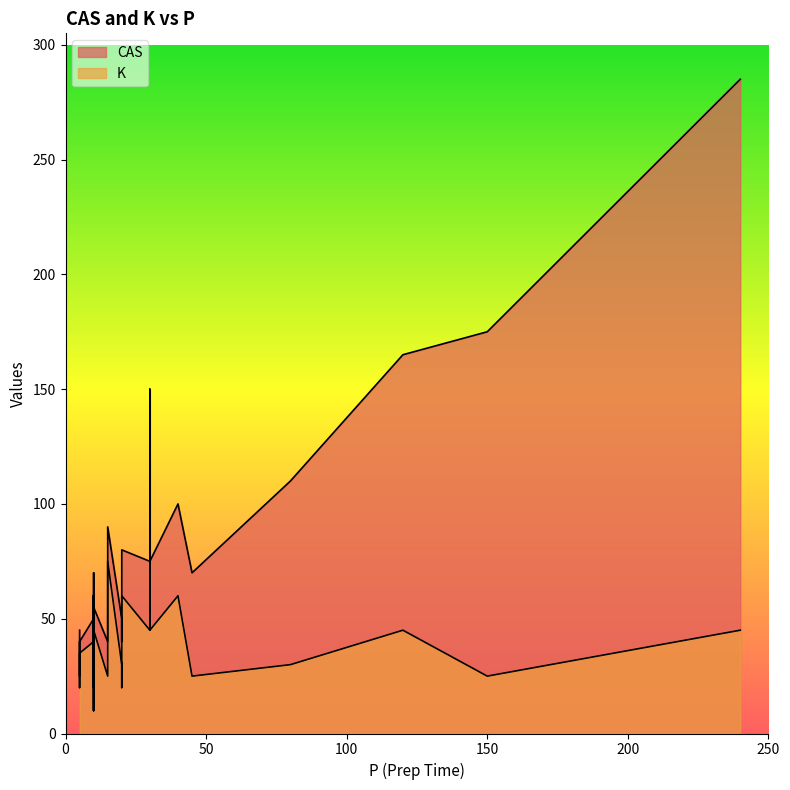

How many data points in CAS are less than 50?

16